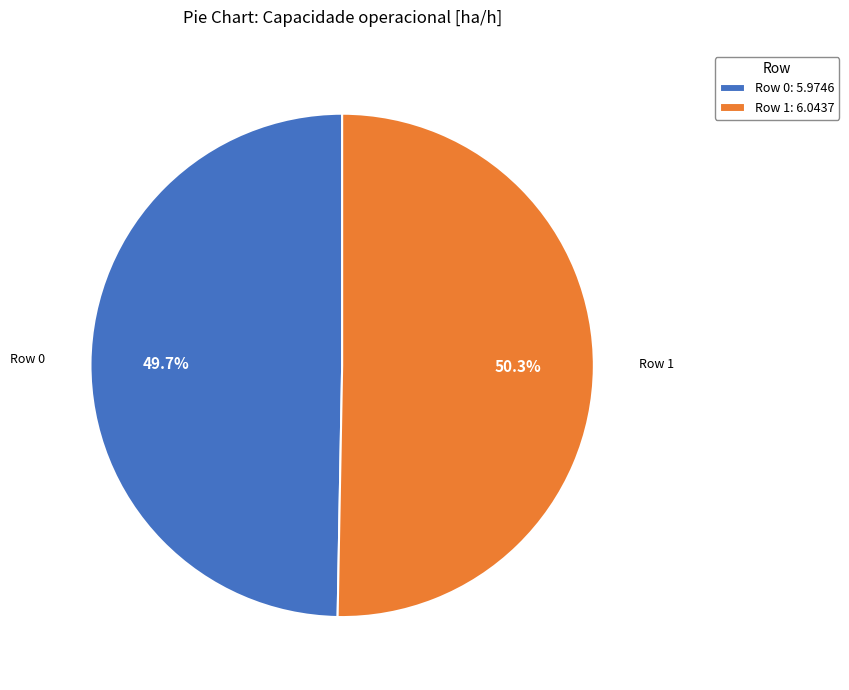

What is the majority slice?

Row 1: 6.0437